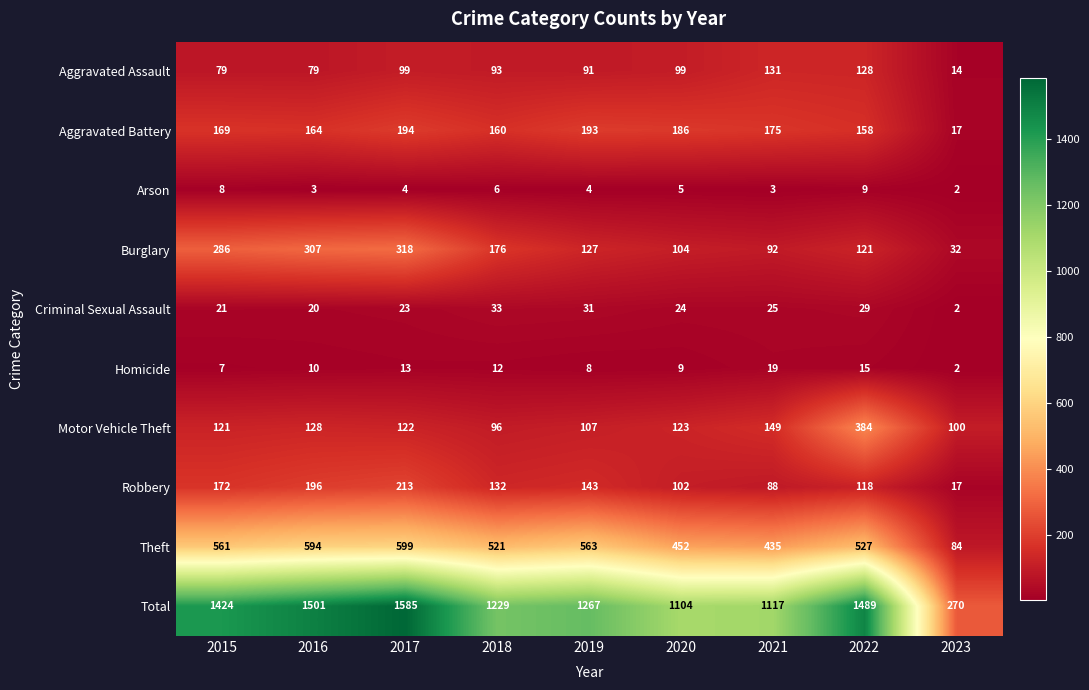

Which series has the widest spread of values?

Total